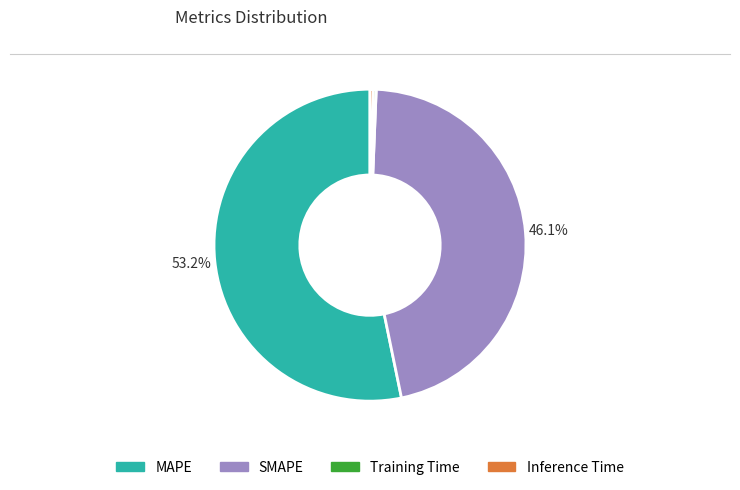

Which category accounts for the majority?

MAPE